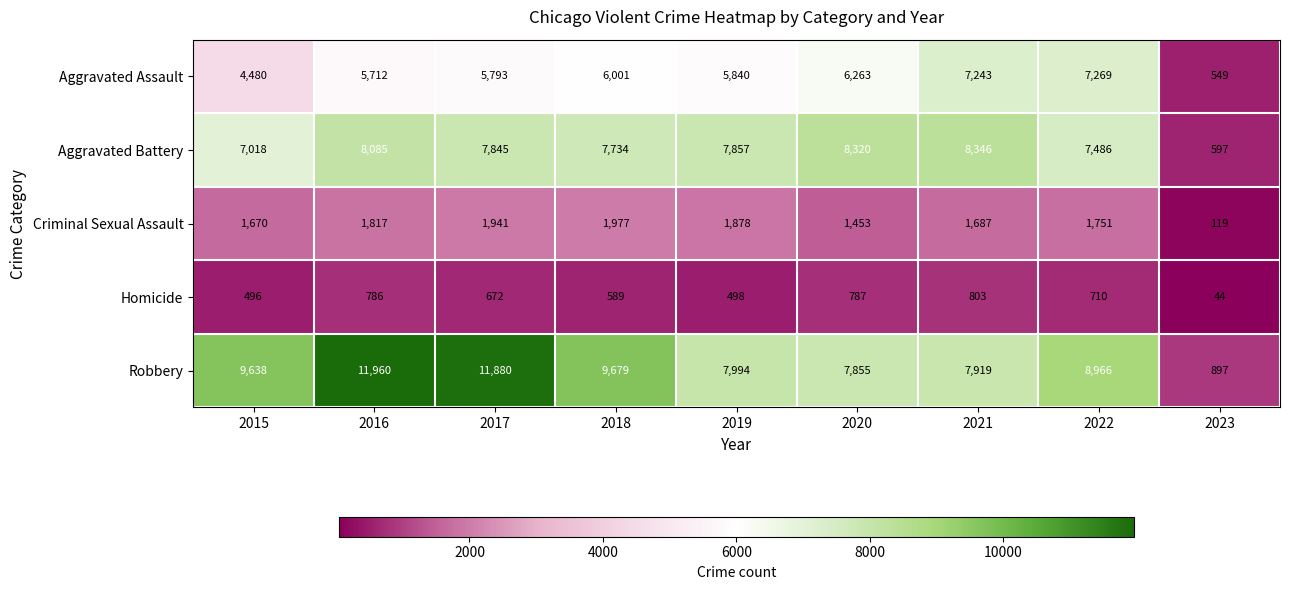

Which series has the largest range (max minus min)?

Robbery